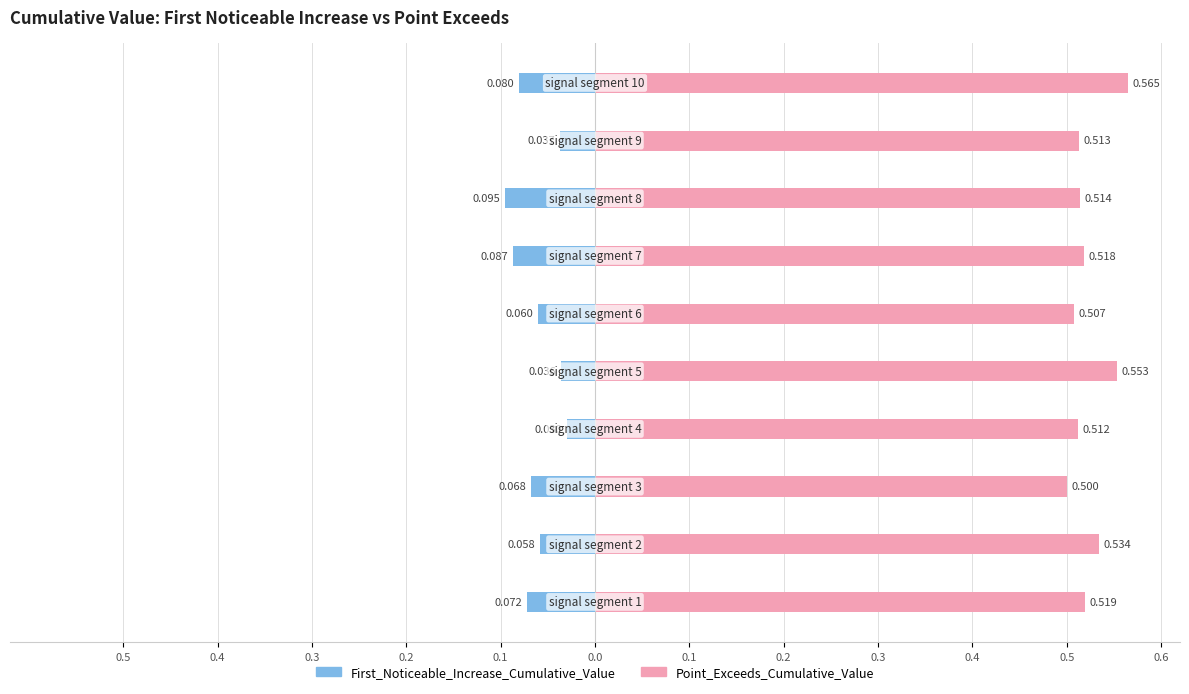

The First_Noticeable_Increase_Cumulative_Value series shows 0.0 at signal segment 5. True or false?

False